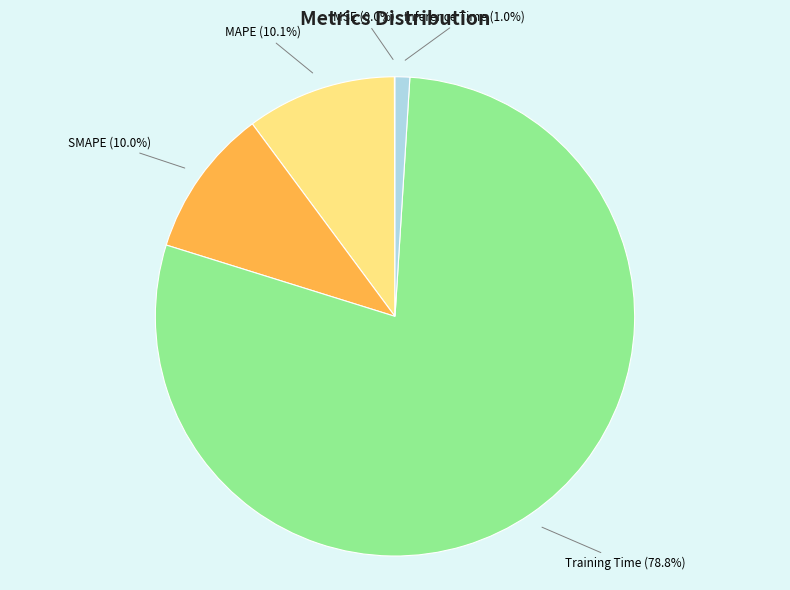

Is Training Time the majority of the pie?

Yes